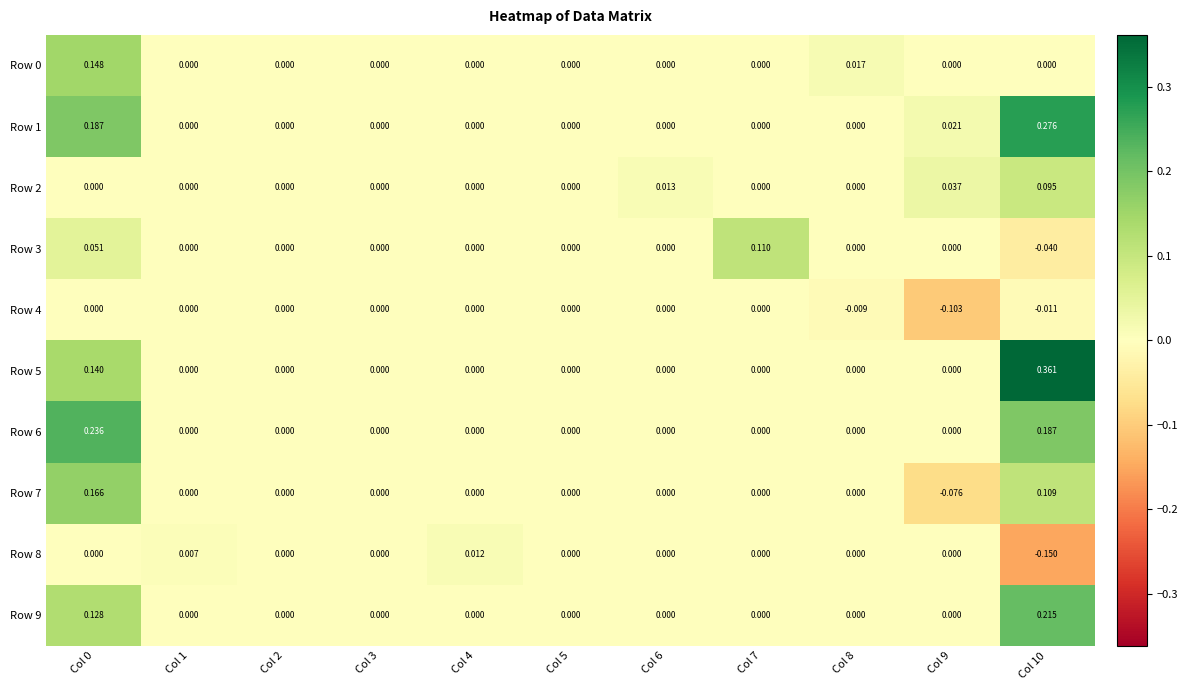

Rank the series by their maximum value, from lowest to highest.

Row 4, Row 8, Row 2, Row 3, Row 0, Row 7, Row 9, Row 6, Row 1, Row 5